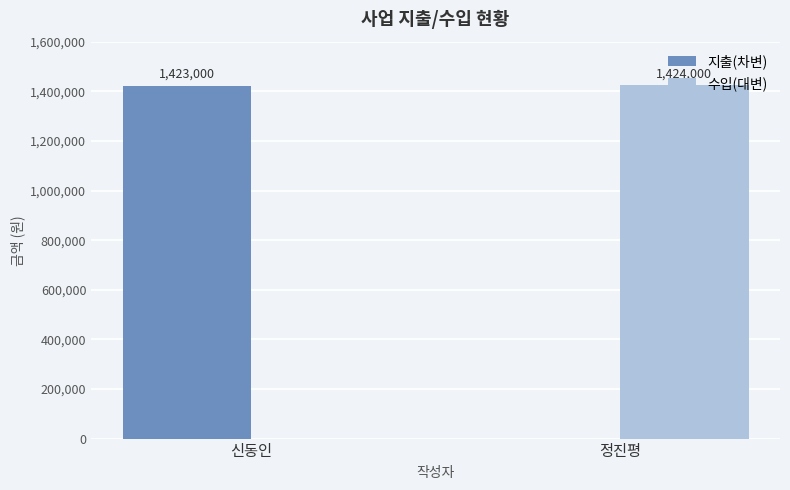

Reading left to right, extract all data points from this chart.

지출(차변): 1423000	0
수입(대변): 0	1424000